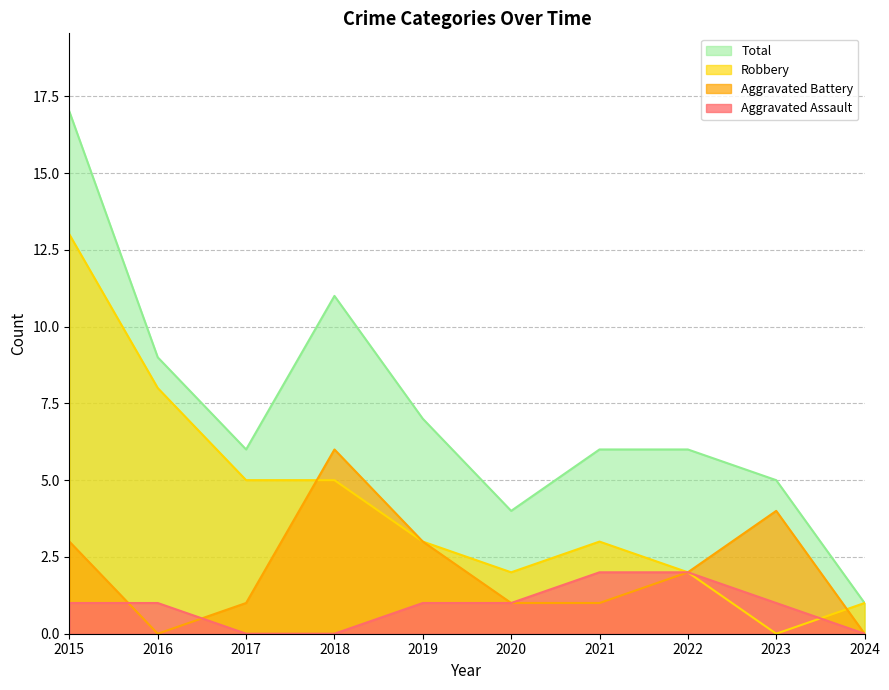

What is the sum of the Aggravated Assault values at 2015 and 2020?

2